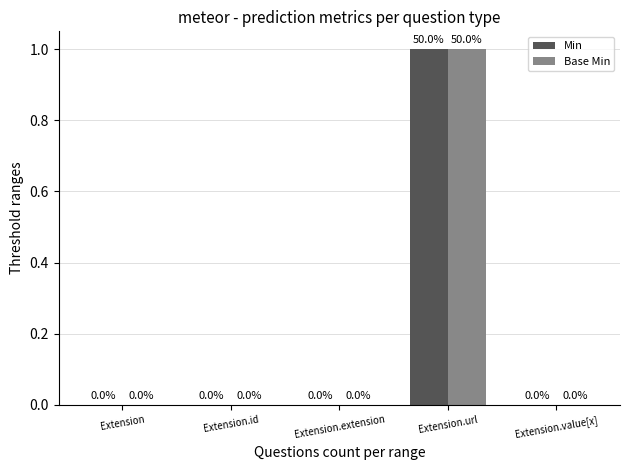

Reading left to right, extract all data points from this chart.

Min: 0	0	0	1	0
Base Min: 0	0	0	1	0